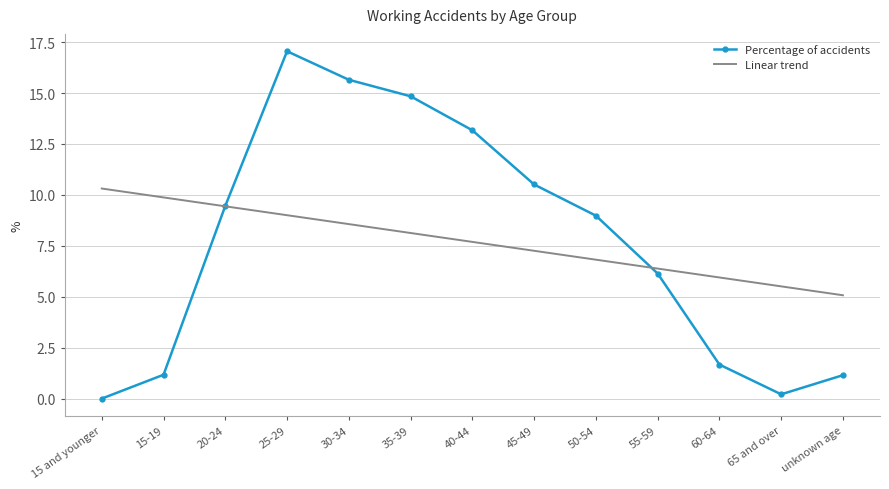

Which category has the highest value across all series?

25-29